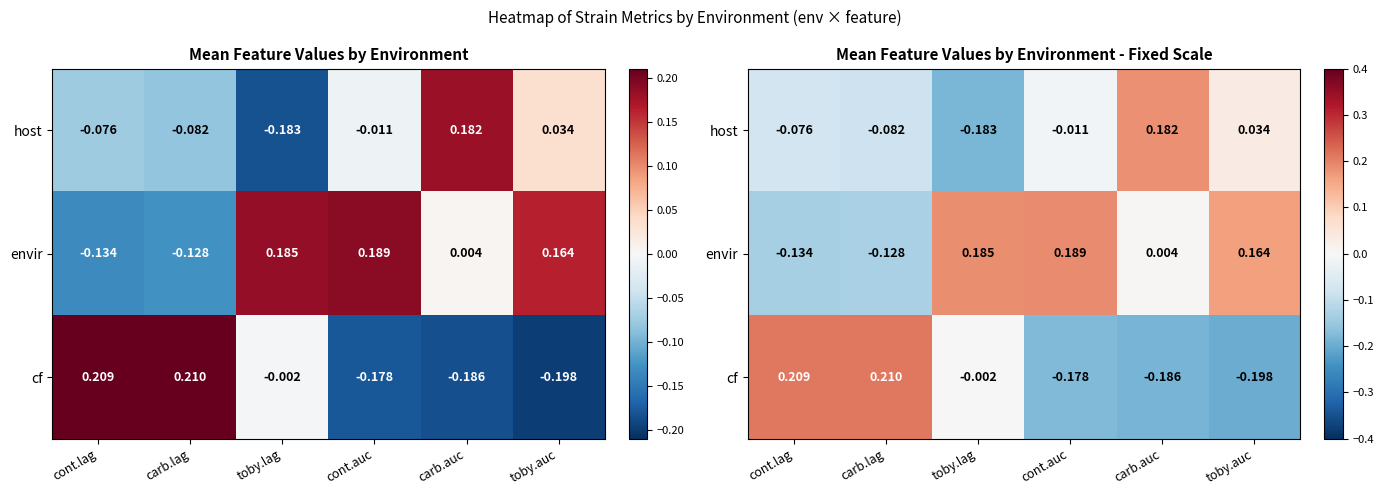

What is the minimum value shown in the chart?

-0.2